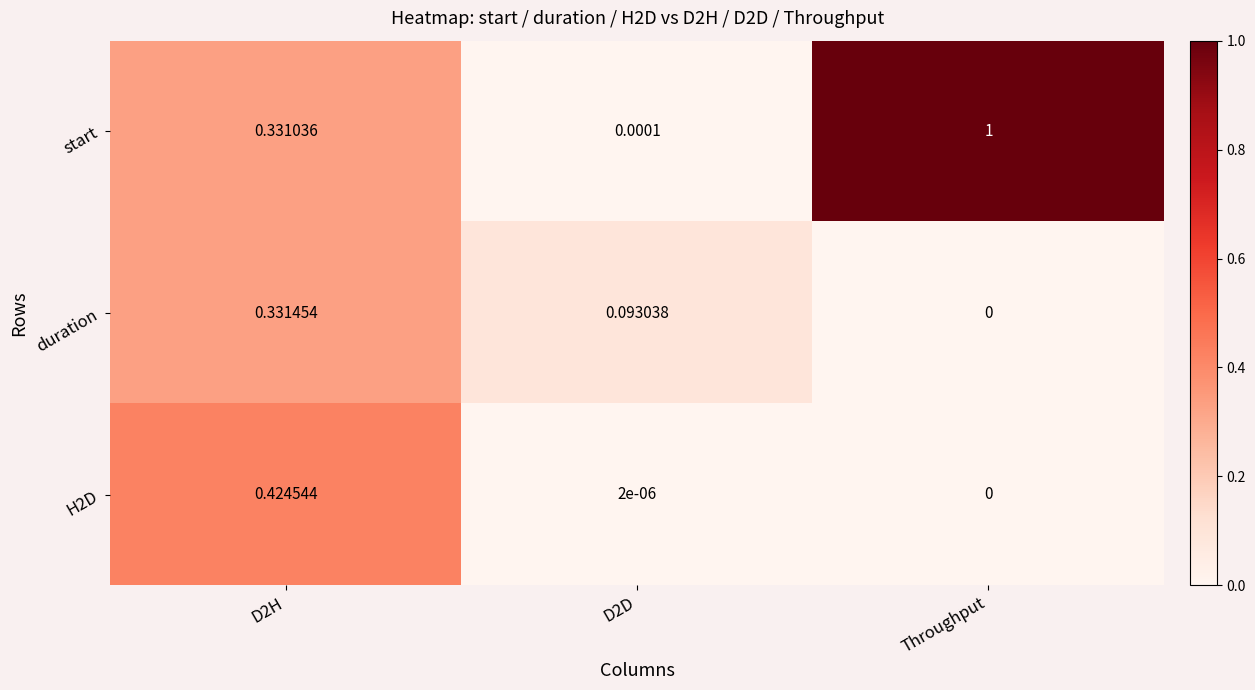

Is the value of H2D at D2H greater than the value of duration at D2H?

Yes